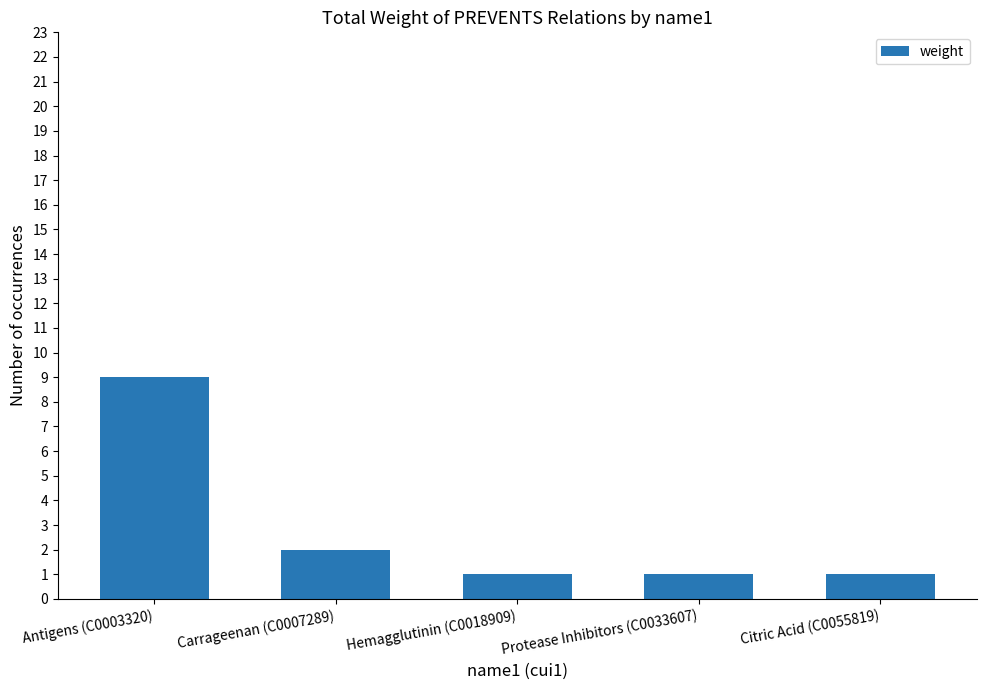

At which label is the value closest to 5?

Carrageenan (C0007289)